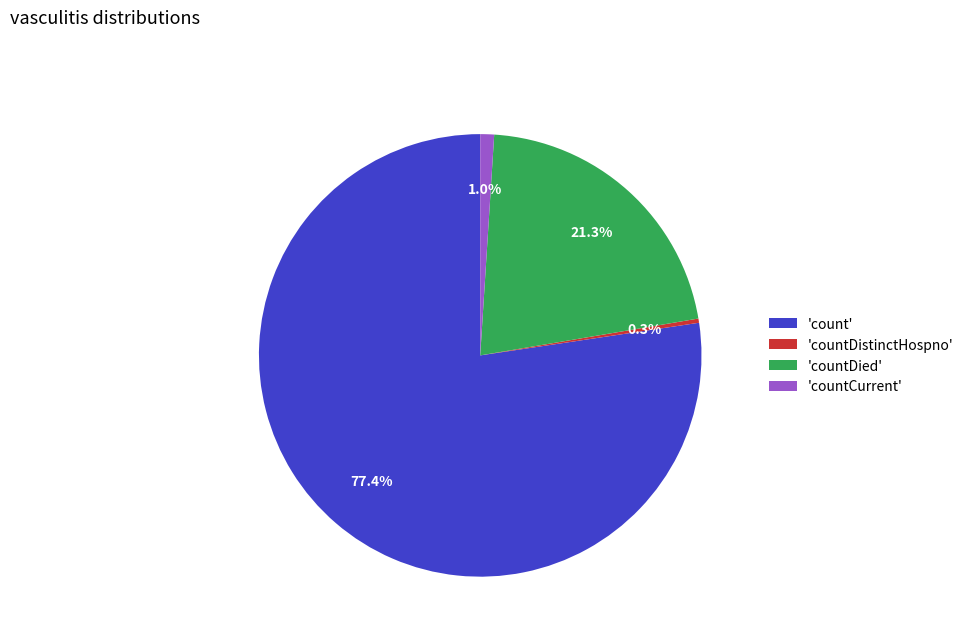

How much of the chart is everything except 'count'?

22.6%